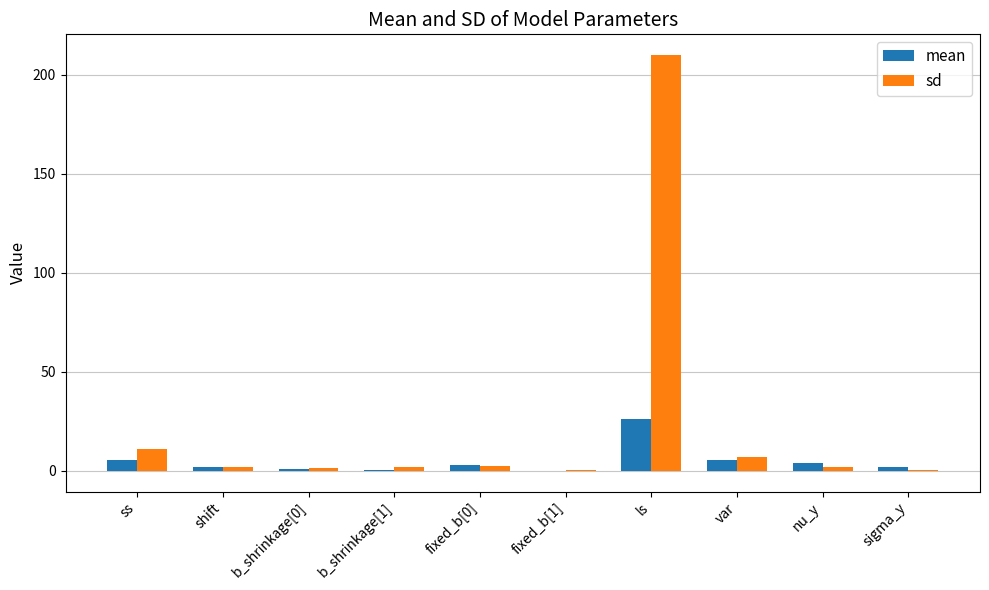

Are the bars horizontal?

No